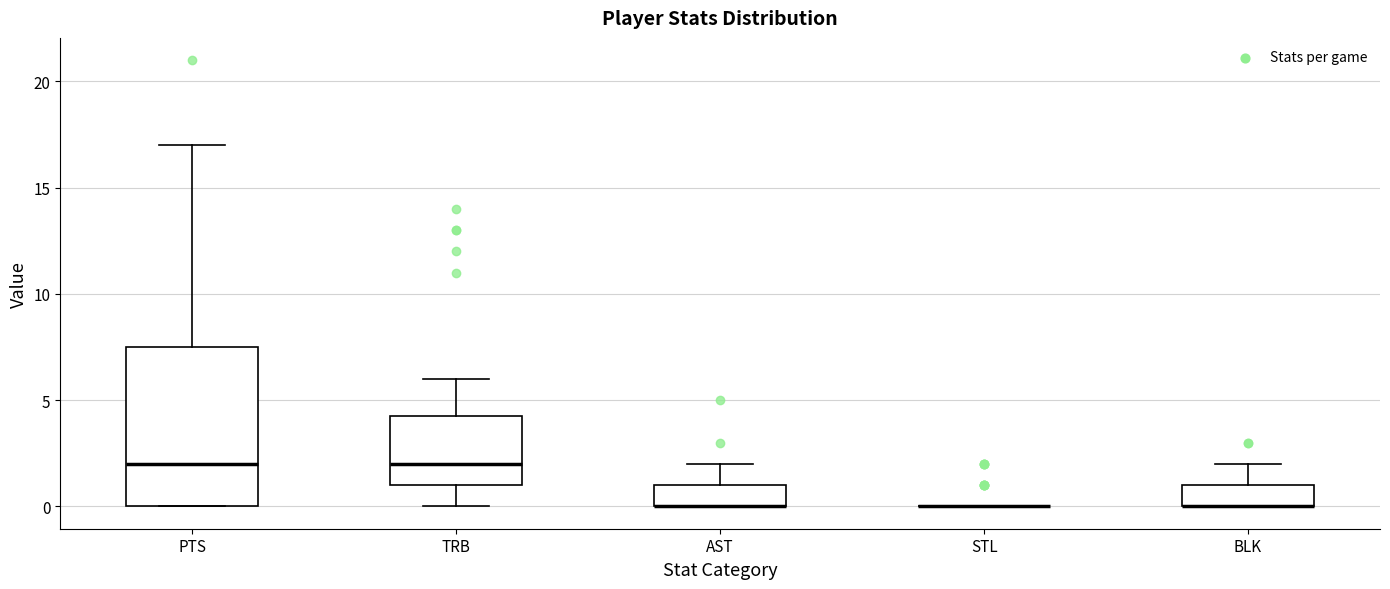

Reading left to right, transcribe this box plot: for each box, give where its median line is, the range the box spans, and where its two whiskers end, as read against the y-axis. The values are not printed on the chart, so give them approximately, as read against the axis.

PTS: median 2.0, box 0.0 to 7.5, whiskers 0.0 to 17.0
TRB: median 2.0, box 1.0 to 4.5, whiskers 0.0 to 6.0
AST: median 0.0 (drawn on the box's lower edge), box 0.0 to 1.0, whiskers 0.0 to 2.0
STL: box collapsed to a line at 0.0, whiskers 0.0 to 0.0
BLK: median 0.0 (drawn on the box's lower edge), box 0.0 to 1.0, whiskers 0.0 to 2.0